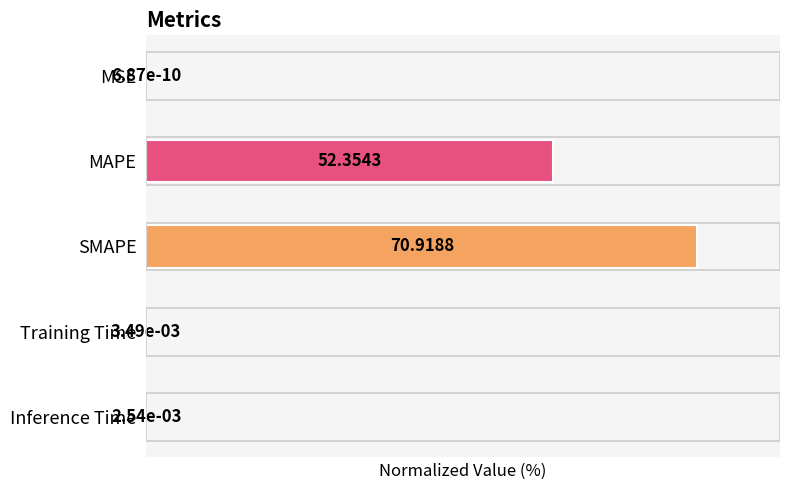

How many series are shown in this chart?

1